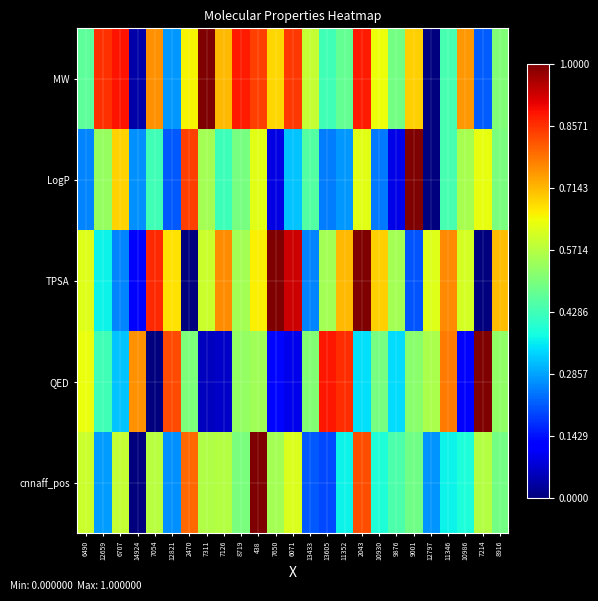

Rank the series by their maximum value, from highest to lowest.

MW, LogP, TPSA, QED, cnnaff_pos